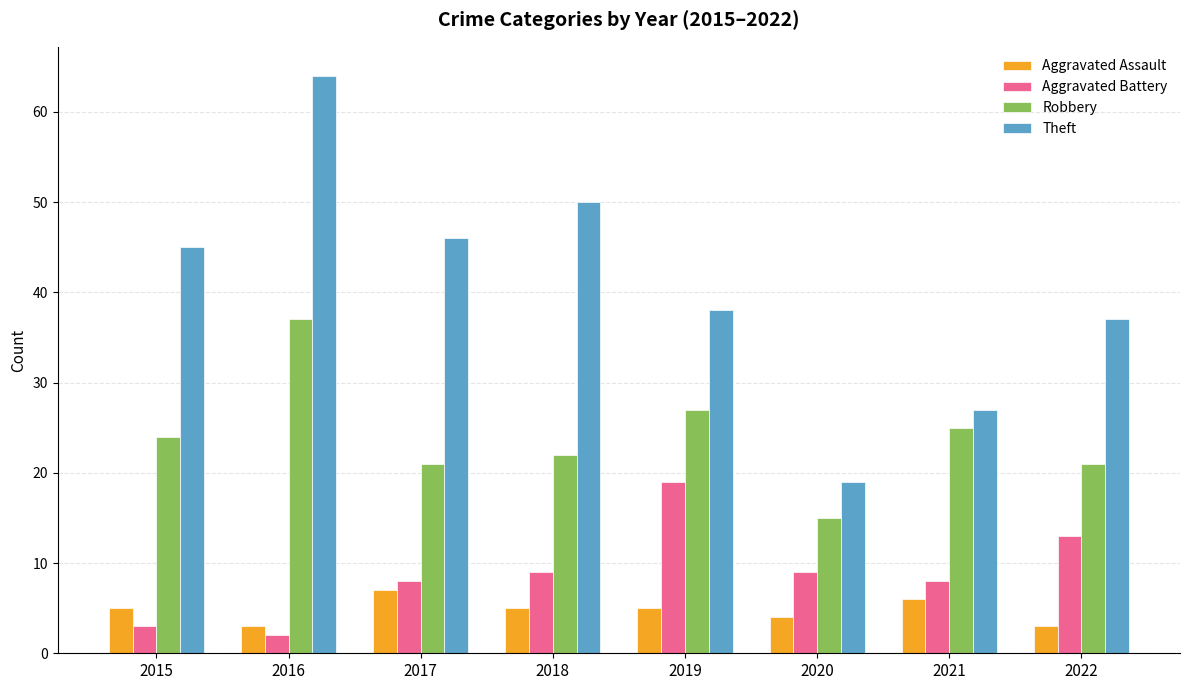

Reading right to left, extract all data points from this chart.

Aggravated Assault: 3	6	4	5	5	7	3	5
Aggravated Battery: 13	8	9	19	9	8	2	3
Robbery: 21	25	15	27	22	21	37	24
Theft: 37	27	19	38	50	46	64	45